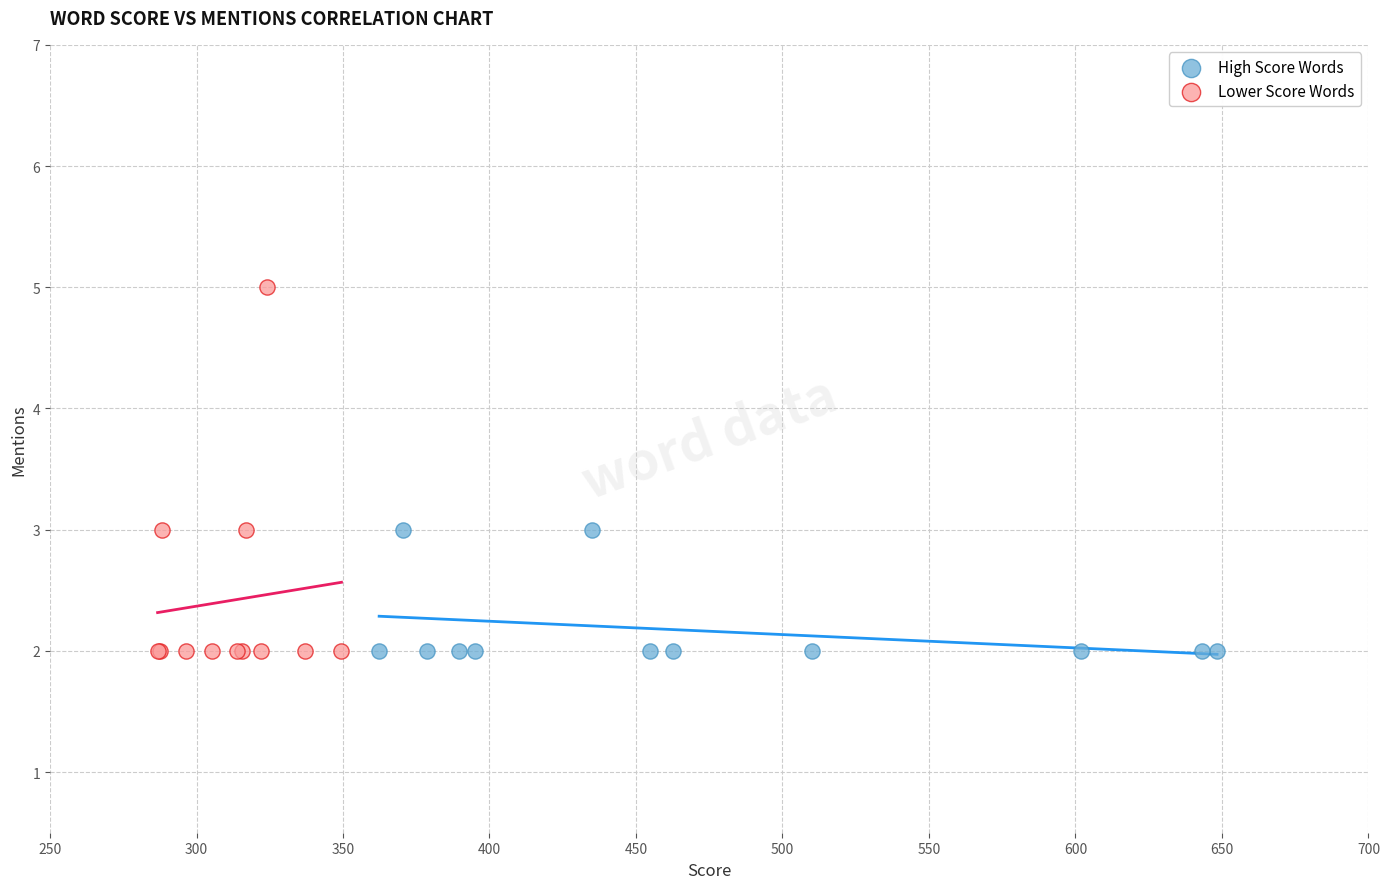

What are all the series names shown in the legend?

High Score Words, Lower Score Words